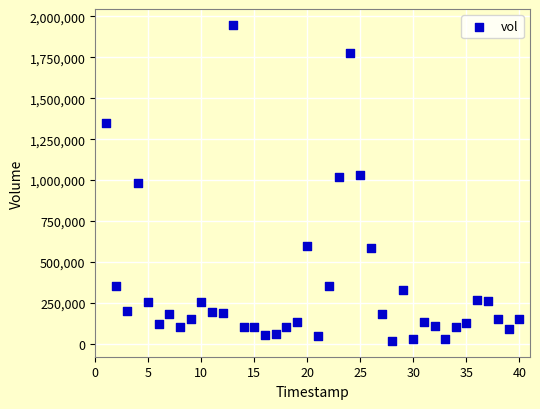

What is the range of Y values (max minus min)?

1930499